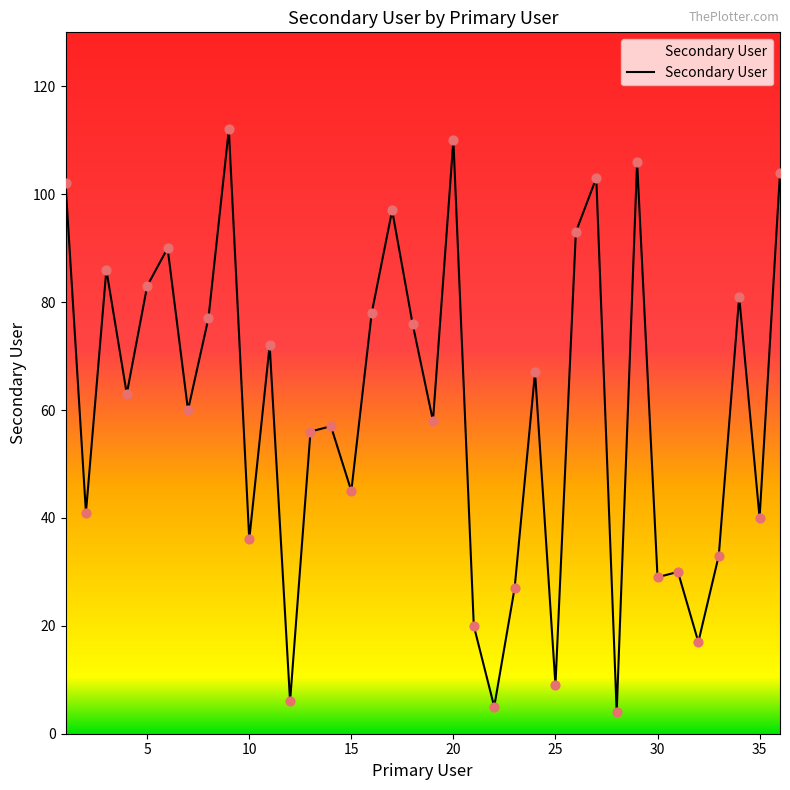

What is the maximum value shown in the chart?

112